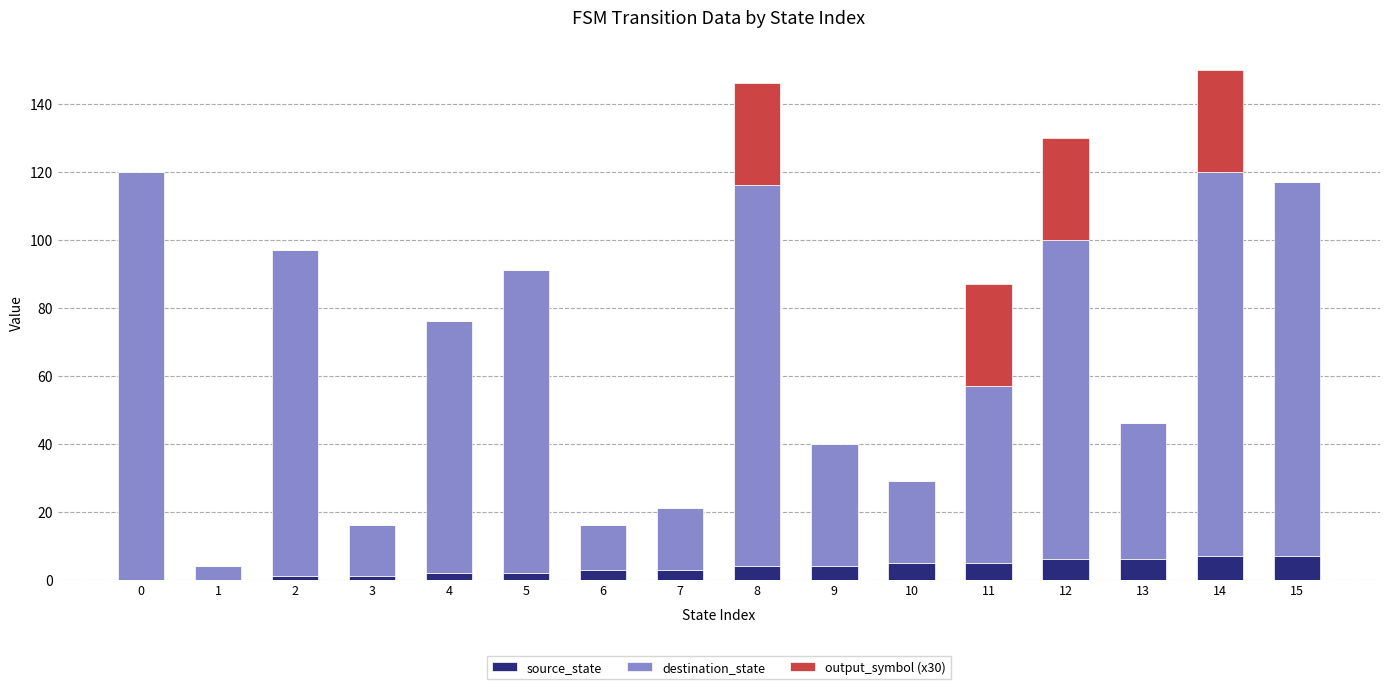

At which category is the sum across all series the highest?

14